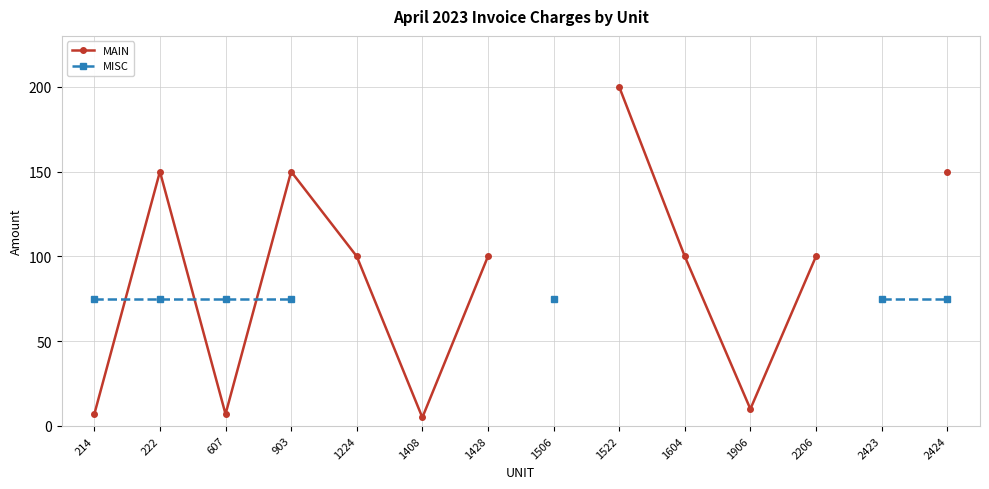

Between 607 and 2424, which is larger?

2424